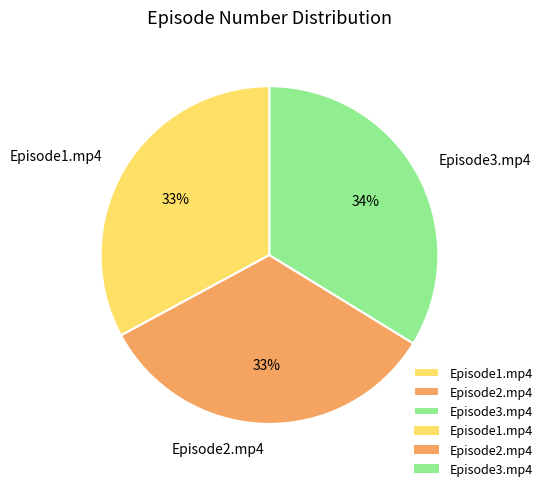

How many segments does this pie chart have?

3